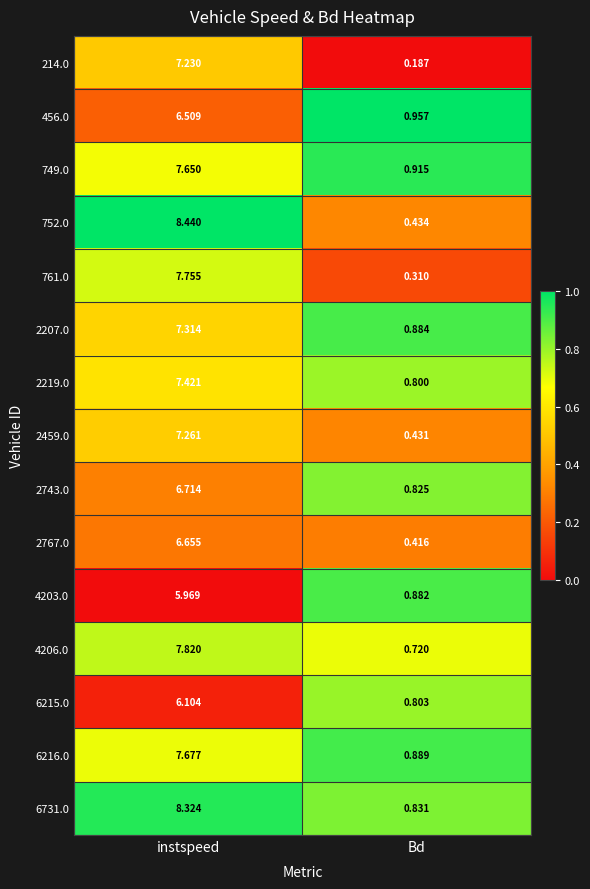

At which label does 749.0 reach its peak?

instspeed